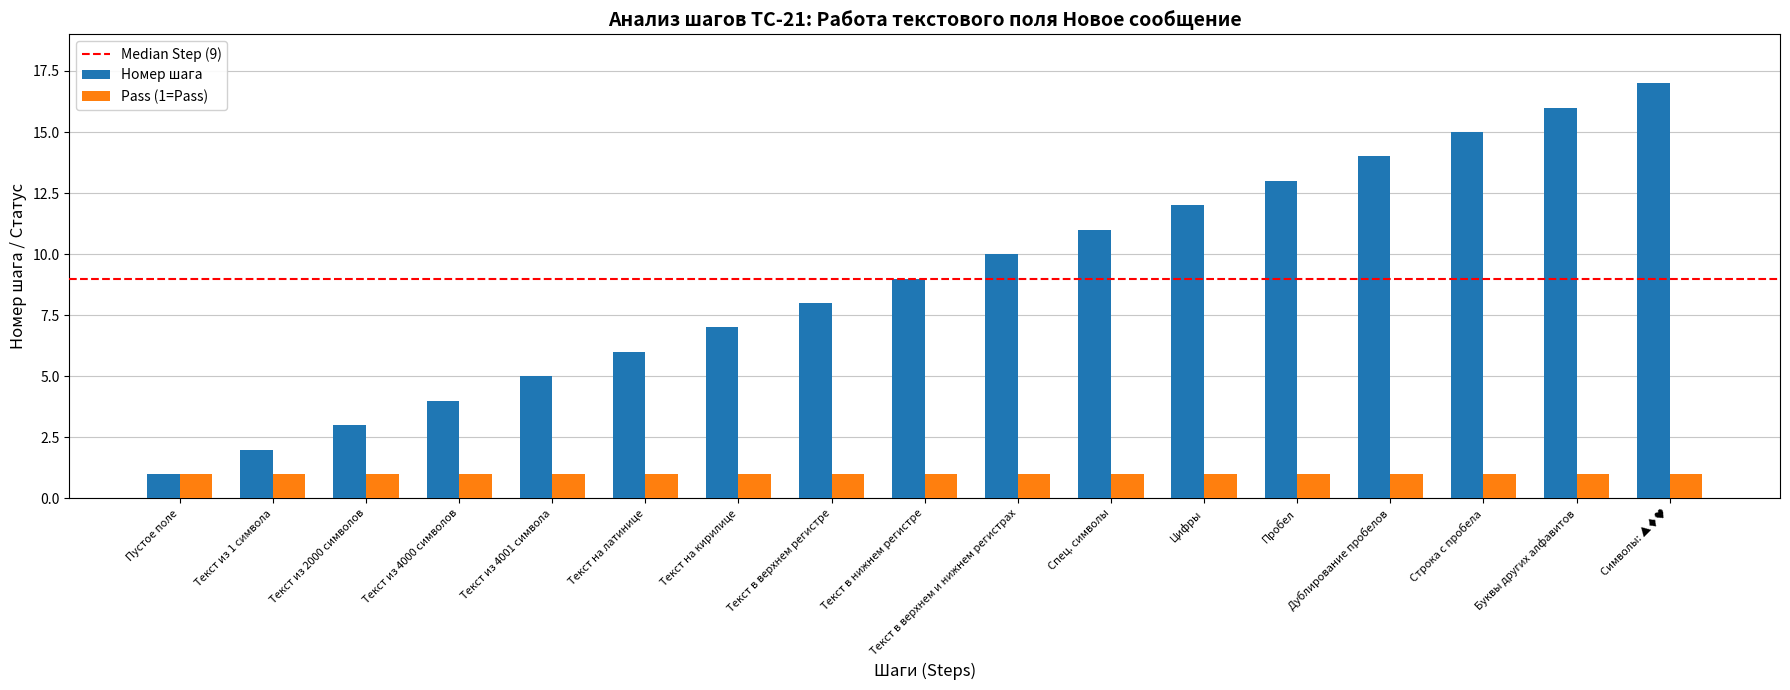

What is the label of the 11th bar from the left?

Спец. символы